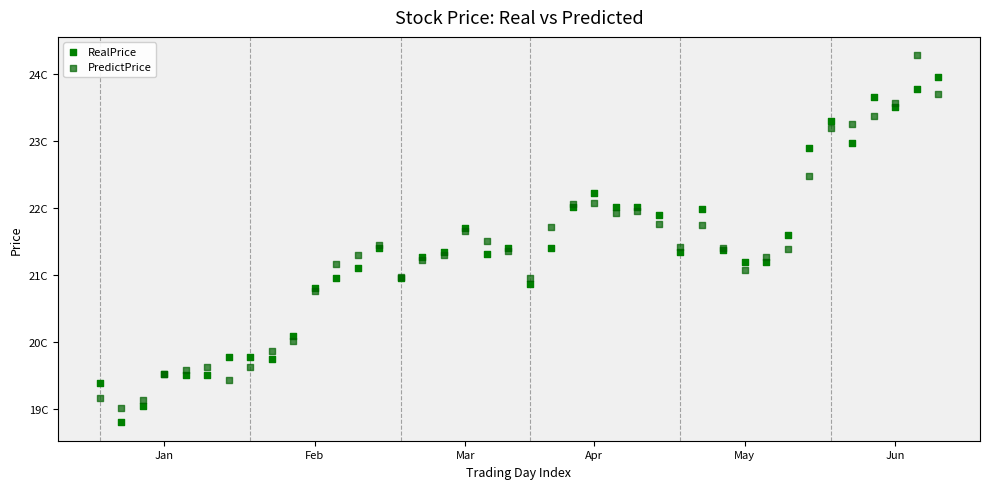

What are all the series names shown in the legend?

RealPrice, PredictPrice